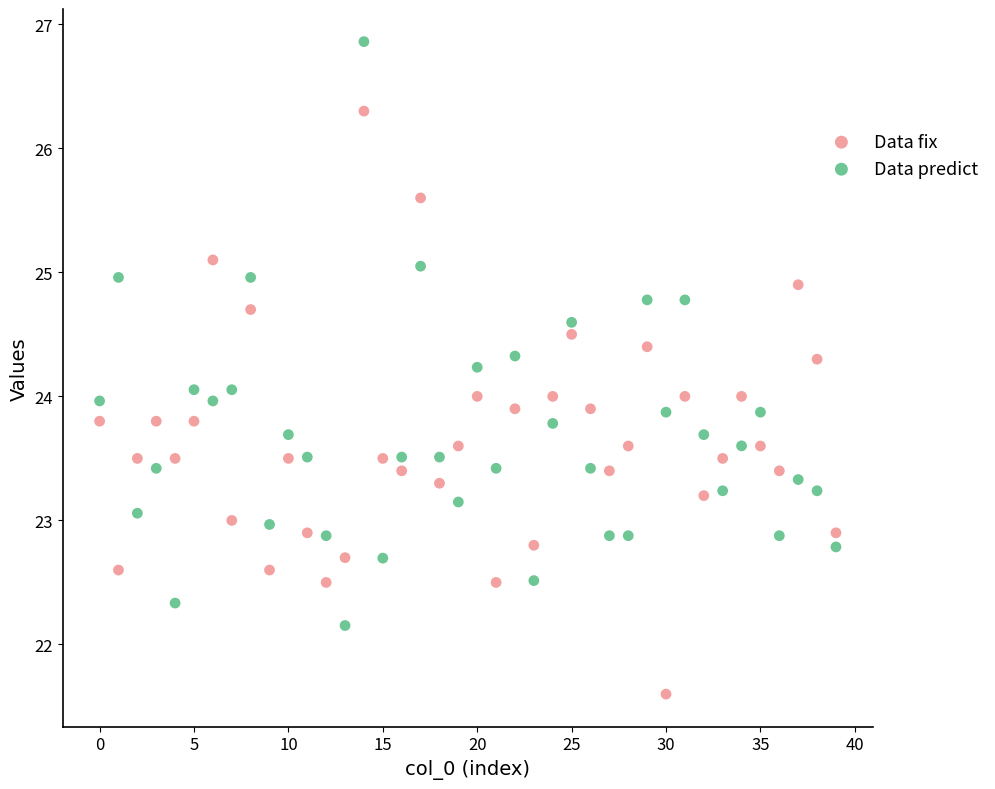

Which series reaches the maximum Y coordinate?

Data predict